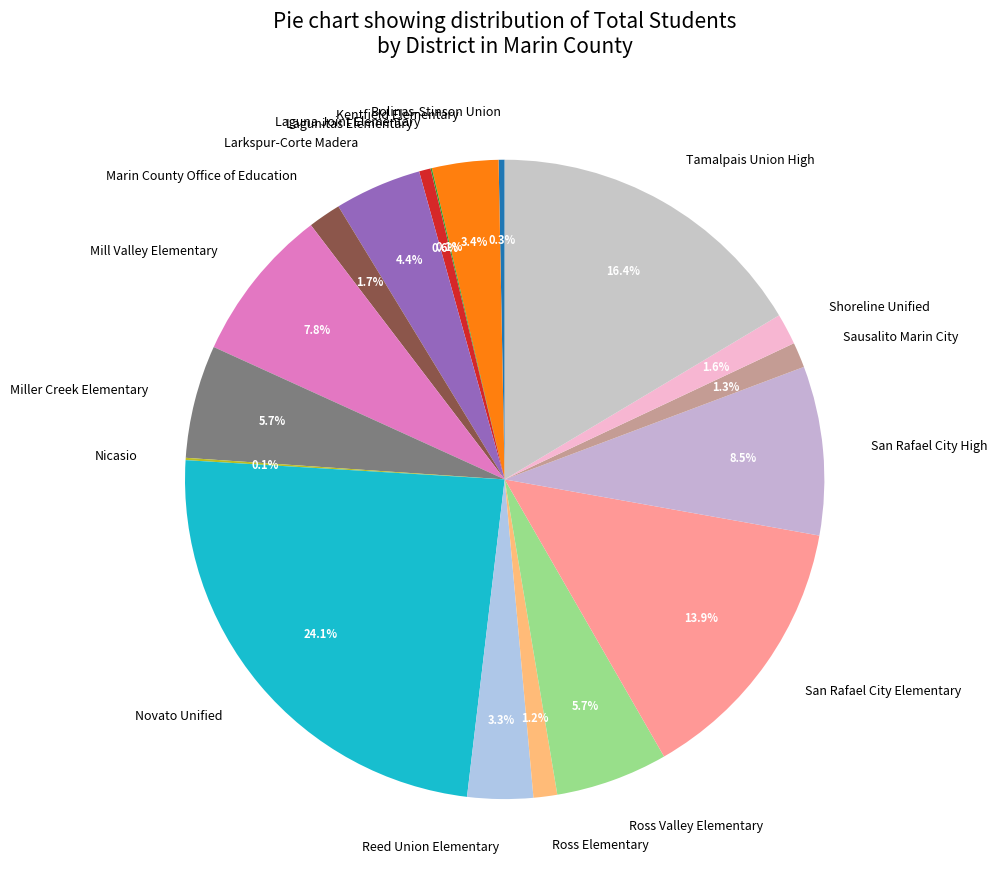

Is it true that Shoreline Unified is 16% of the pie?

False